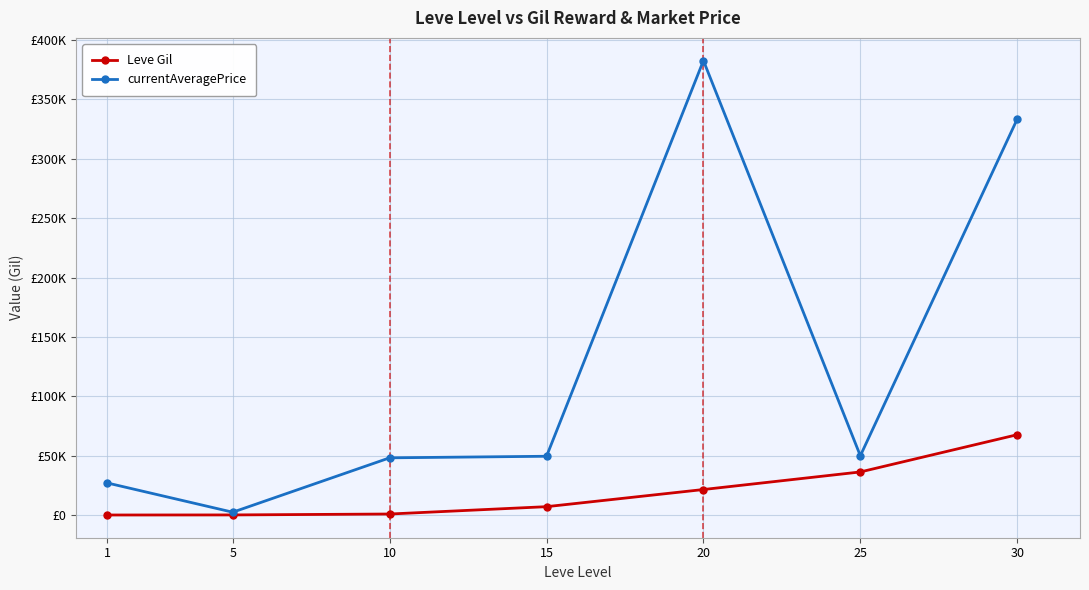

Reading right to left, what are all the values shown in this chart?

Leve Gil: 30=67730.0	25=36390.0	20=21600.0	15=7170.0	10=990.0	5=220.0	1=160.0
currentAveragePrice: 30=333333.0	25=50000.0	20=382497.5	15=49589.2	10=48266.7	5=2507.0	1=27128.0